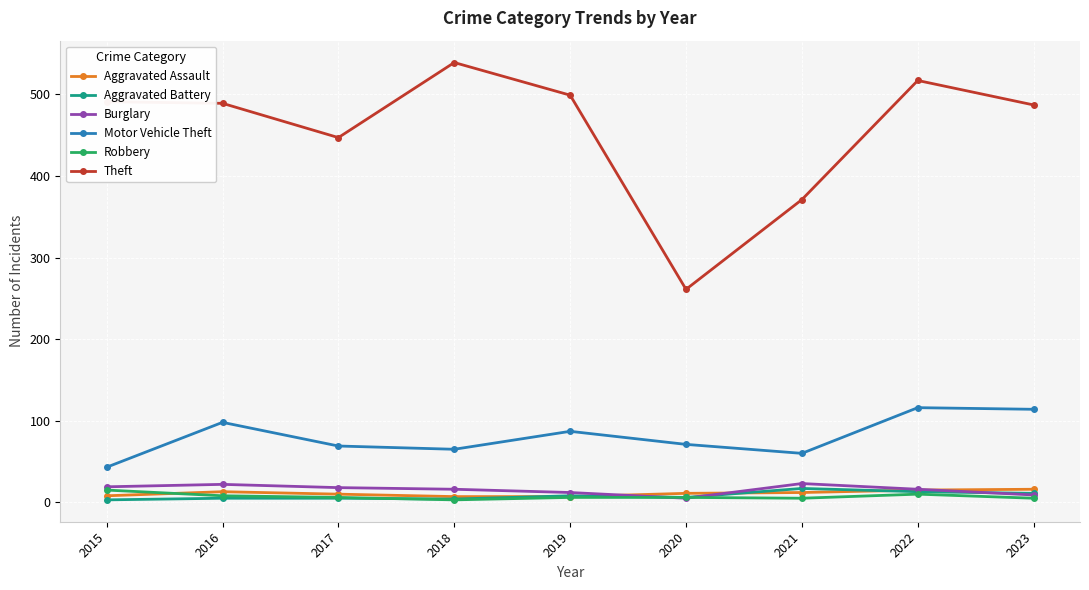

True or false: Motor Vehicle Theft has more than 0 interior local peaks.

True